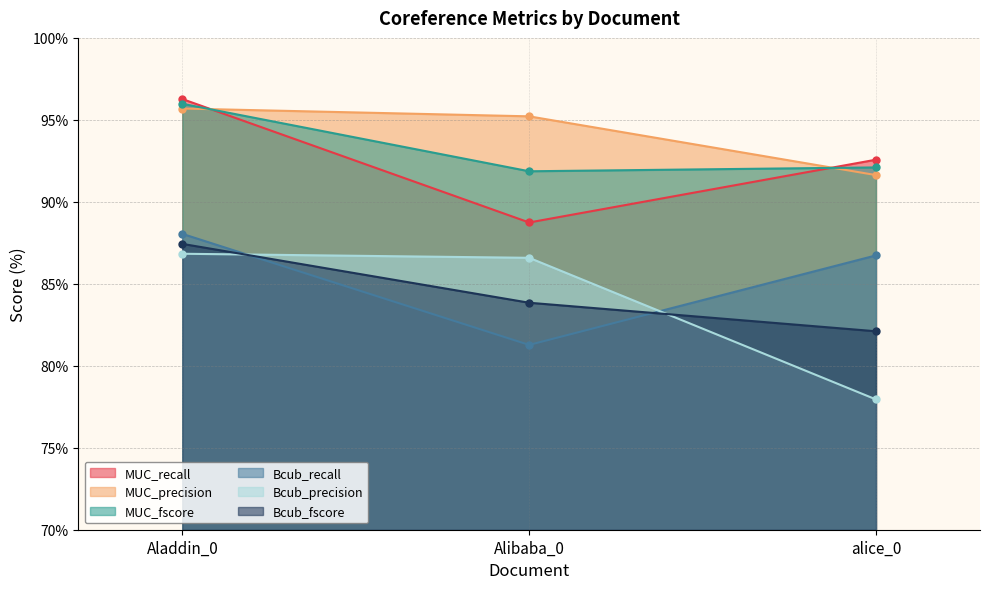

Which series changed the most between Aladdin_0 and alice_0?

Bcub_precision